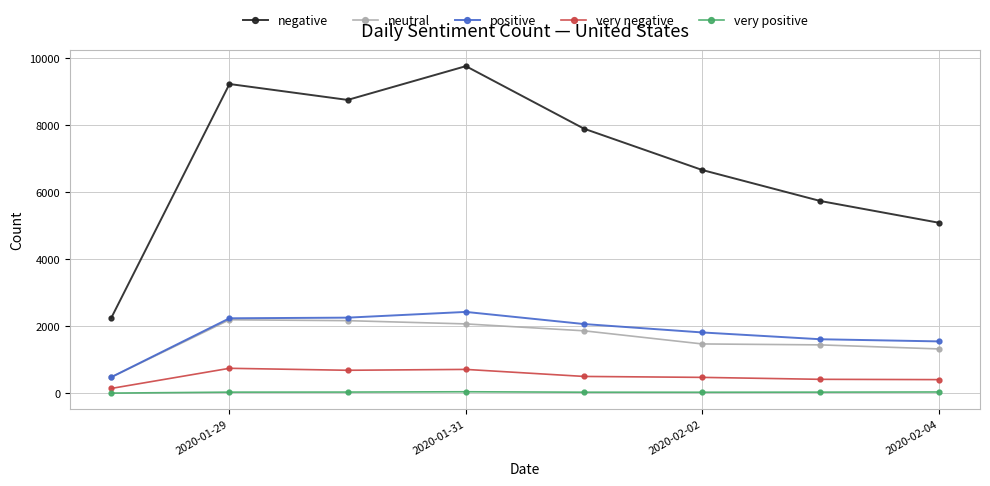

True or false: neutral and negative intersect in this chart.

False